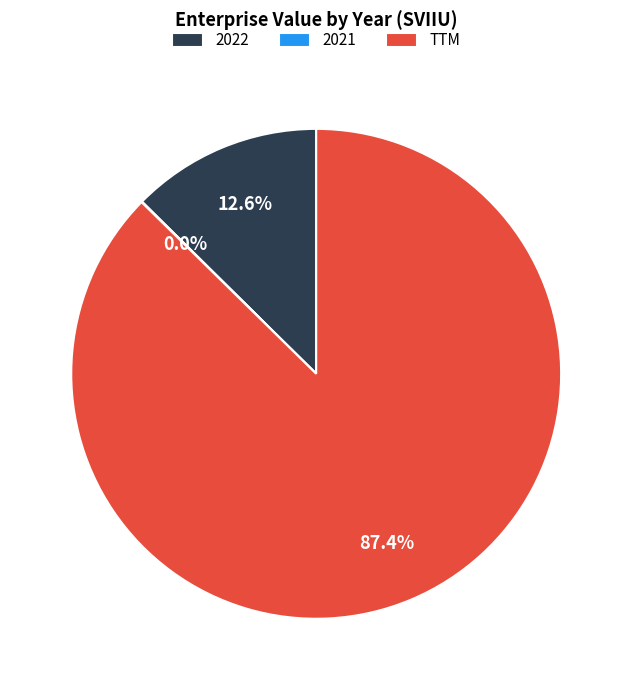

Which slice is the largest?

TTM